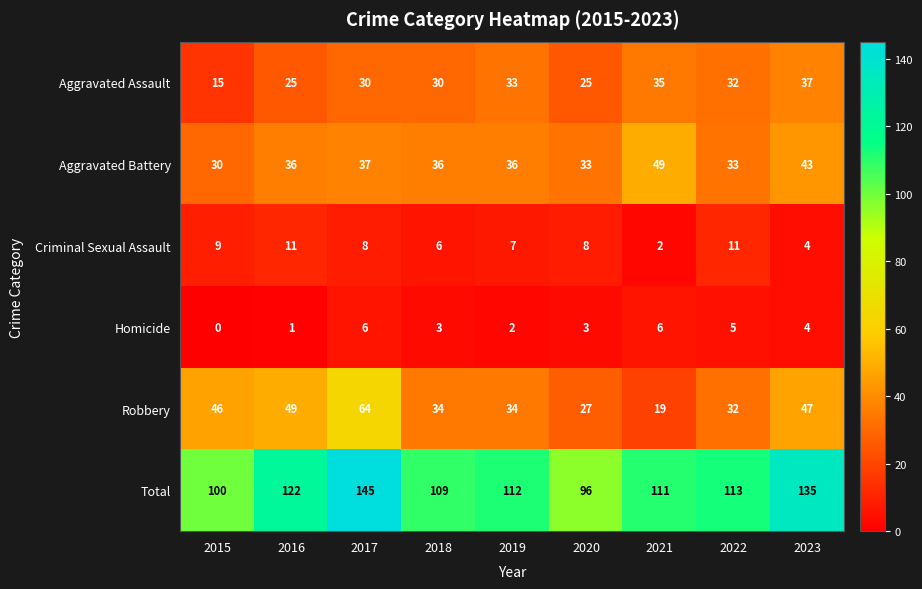

True or false: Robbery has a value of 46 at 2015.

True